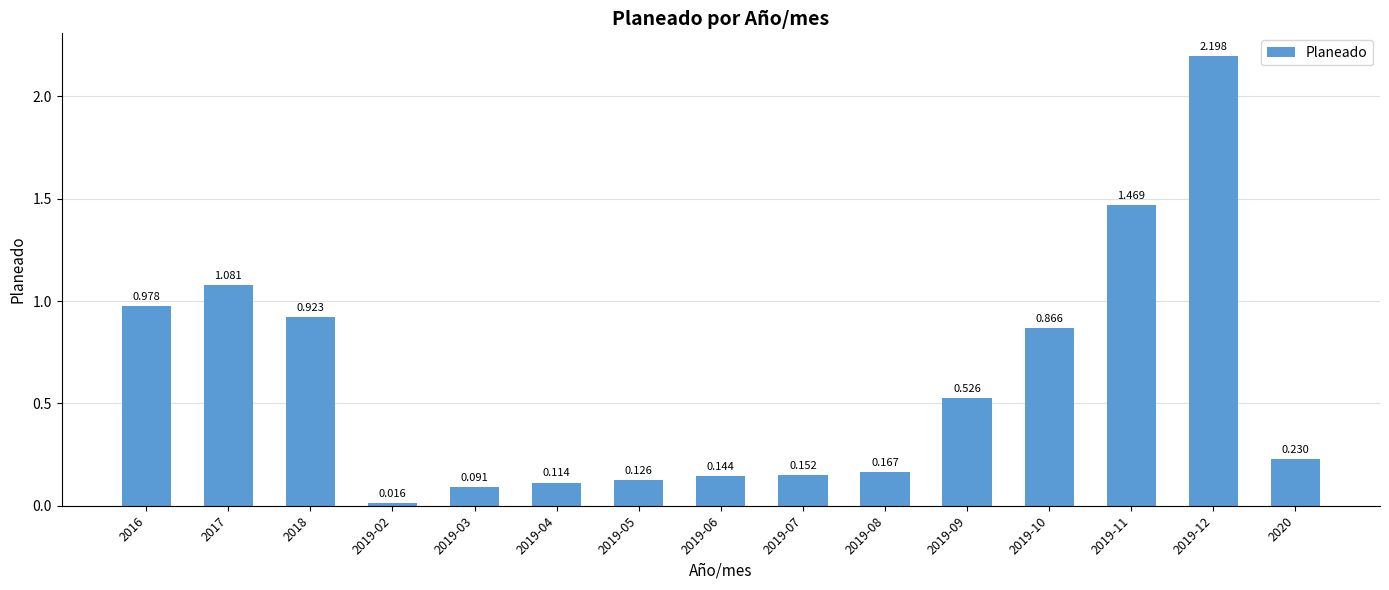

What is the label of the 7th bar from the left?

2019-05